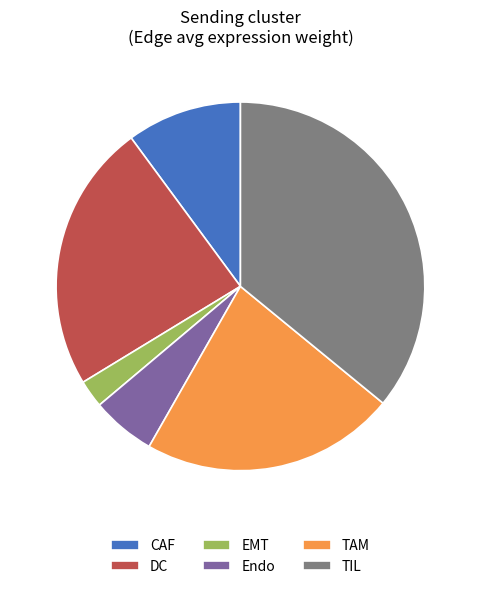

Does any single category account for the majority?

No